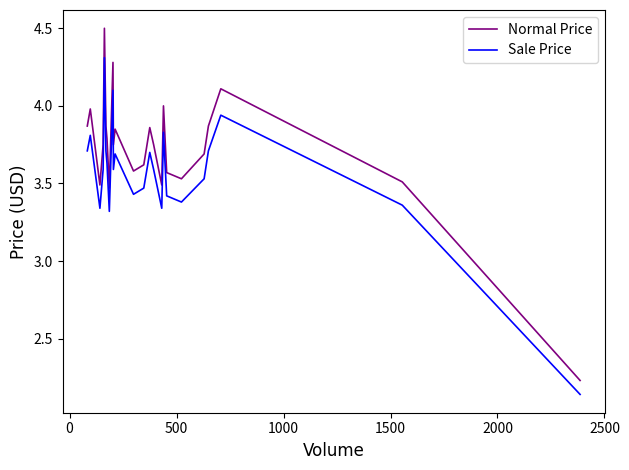

List the series in order of their peak value, highest first.

Normal Price, Sale Price